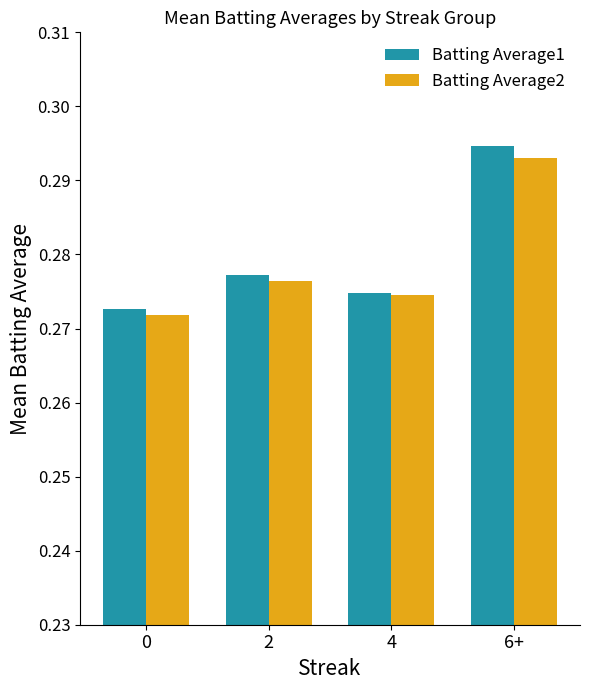

Count the Batting Average1 values in the range 0 to 1.

4